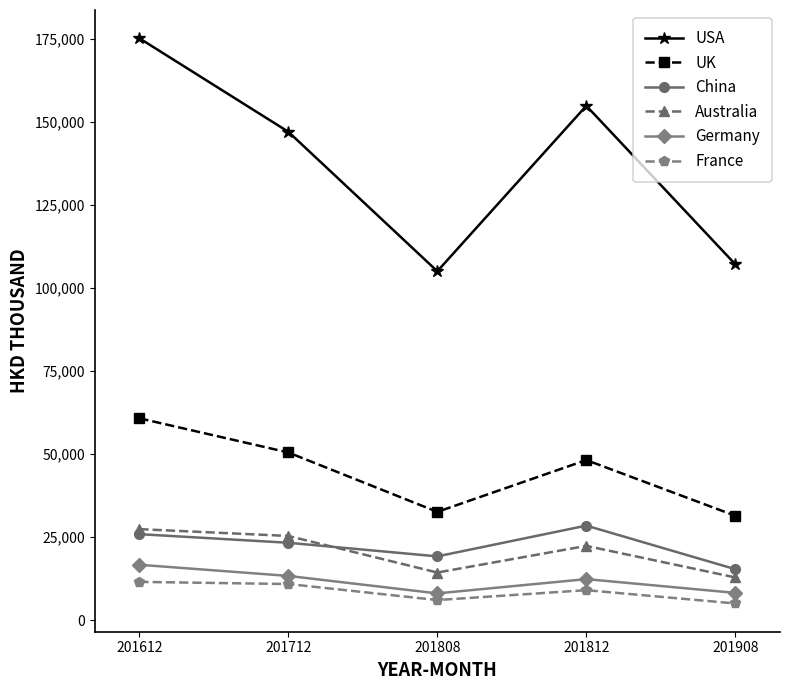

At which label is Australia closest to 20157?

201812